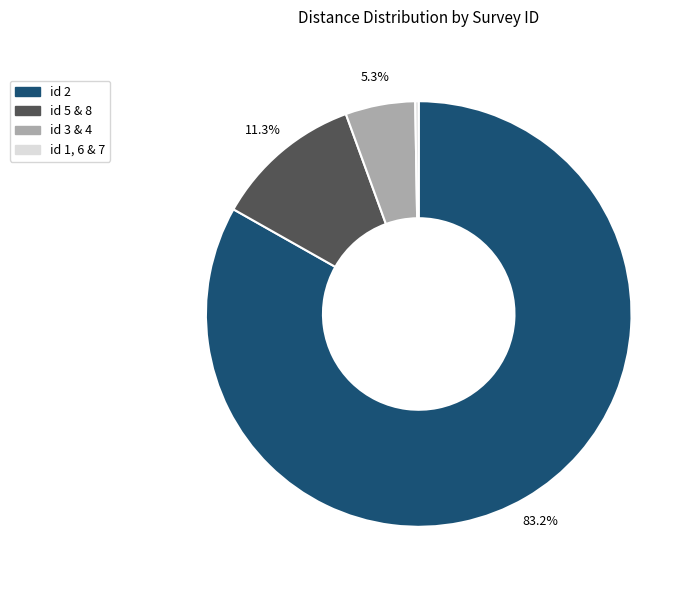

Is there a majority slice in this chart?

Yes